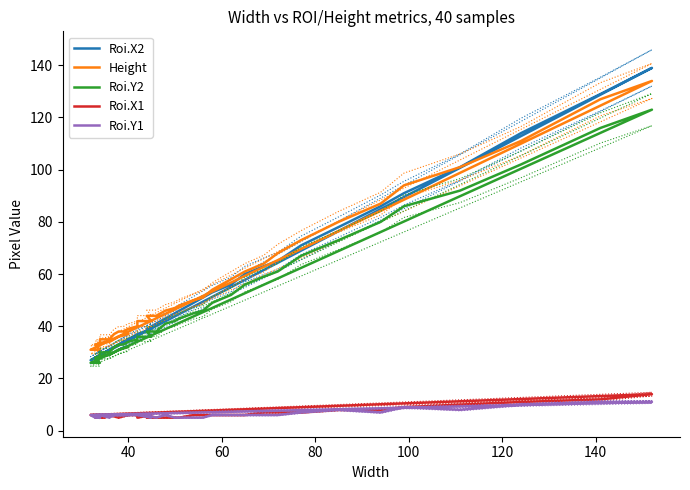

How many interior local valleys does the Roi.X2 series have?

1